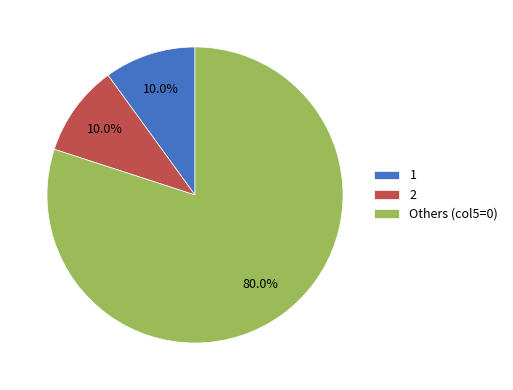

How many segments does this pie chart have?

3